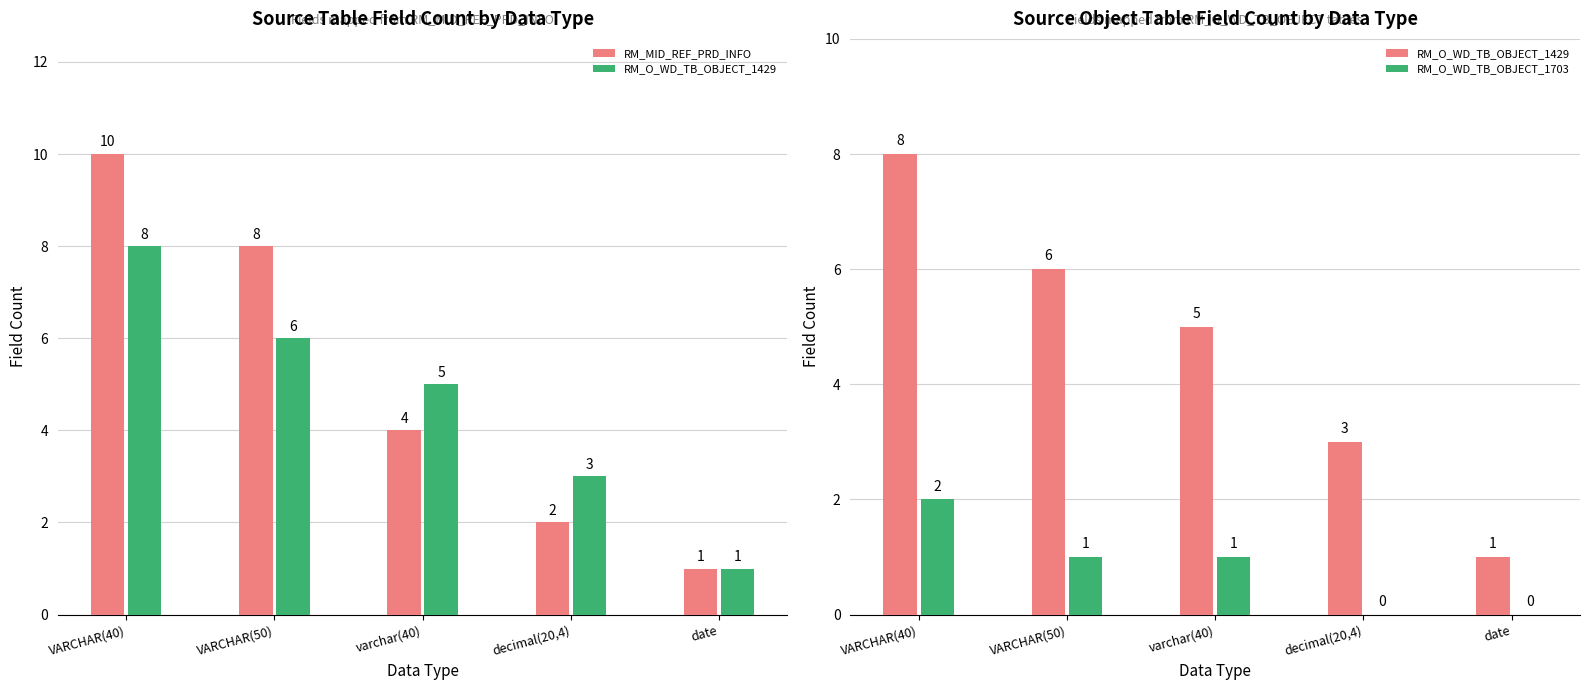

At which category is the sum across all series the highest?

VARCHAR(40)